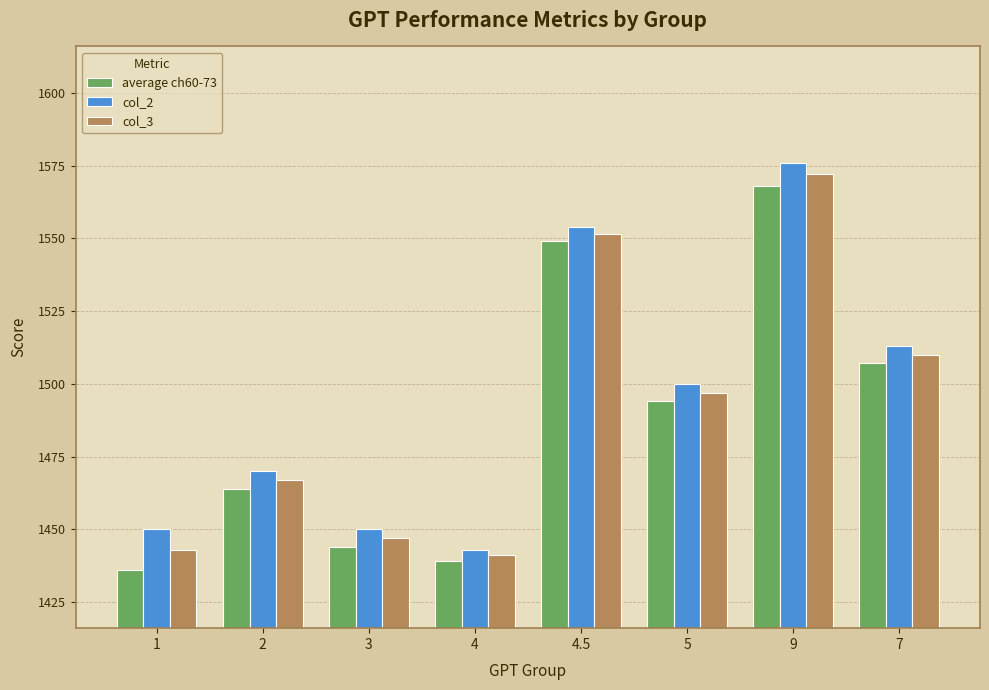

Which category has the highest value across all series?

9